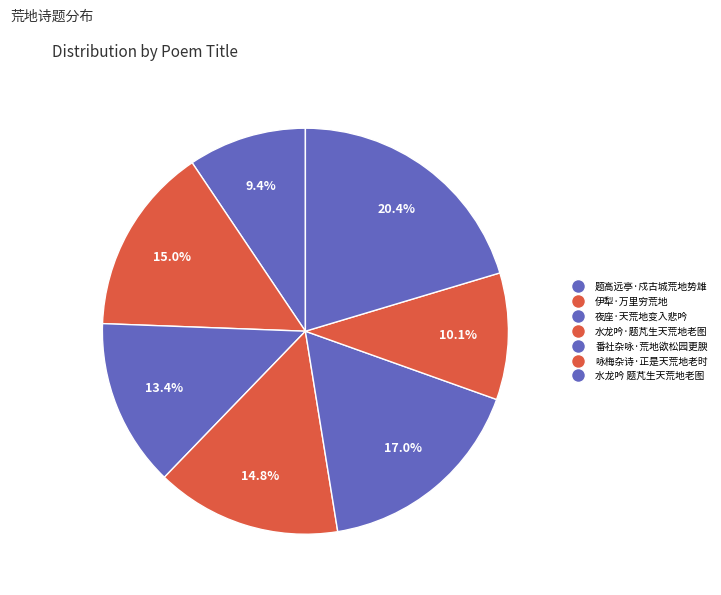

To the nearest percent, what portion does 水龙吟 题芃生天荒地老图 represent?

20%